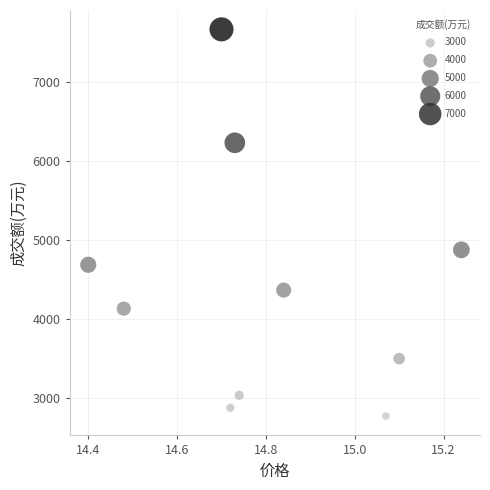

What Y value in the scatter plot is closest to 5216?

4872